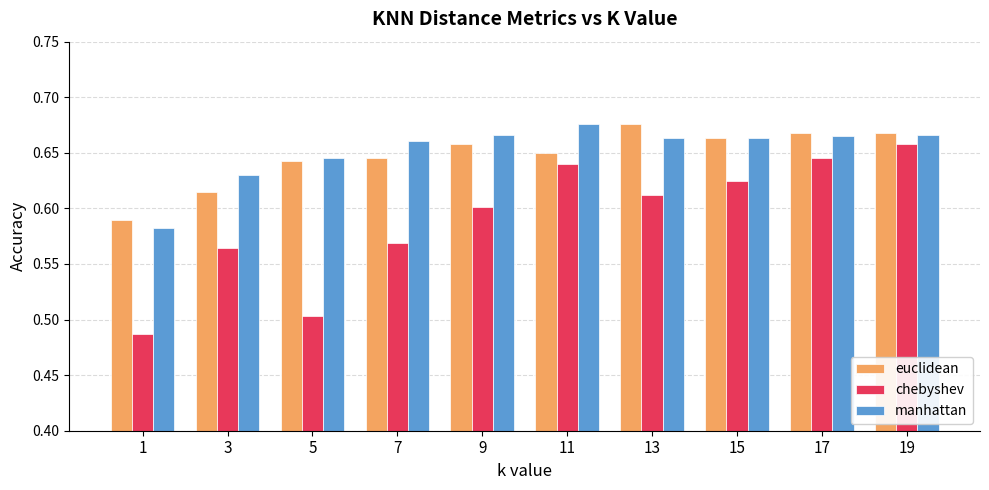

What is the difference between the maximum and minimum values in the manhattan series?

0.1